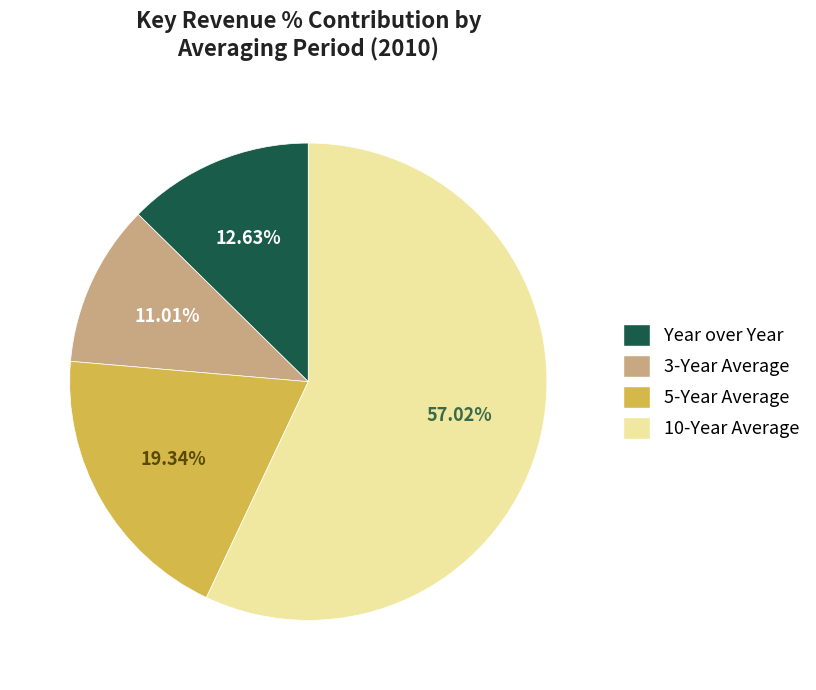

Is it true that 10-Year Average is 49% of the pie?

False